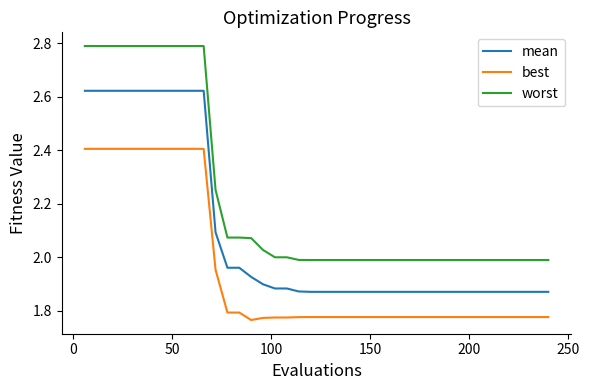

Which series has the largest total across all categories?

worst